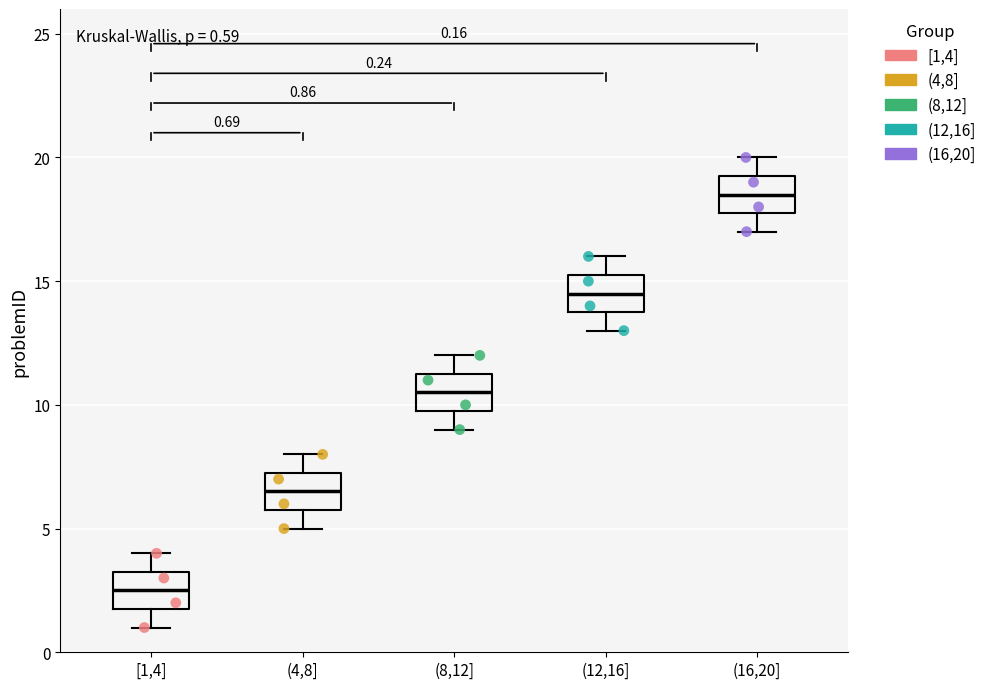

Which box's median line is the highest?

(16,20]